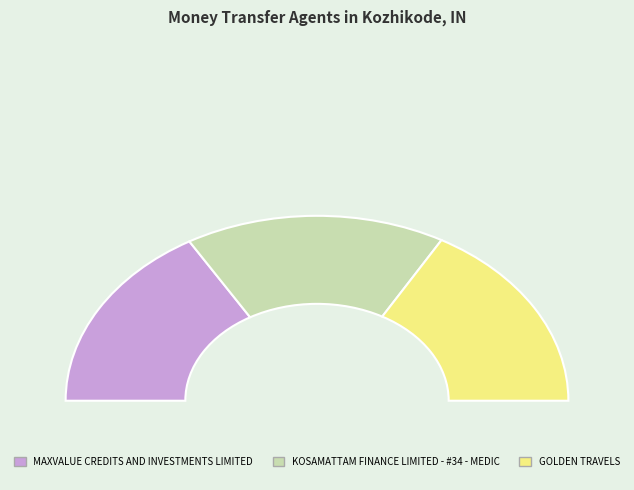

To the nearest percent, what is the combined percentage of MAXVALUE CREDITS AND INVESTMENTS LIMITED and GOLDEN TRAVELS?

67%